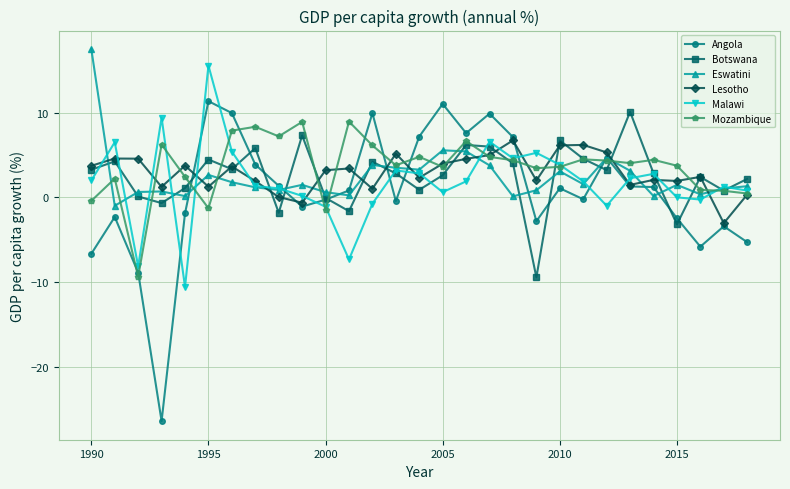

What is the maximum value for Mozambique?

9.0